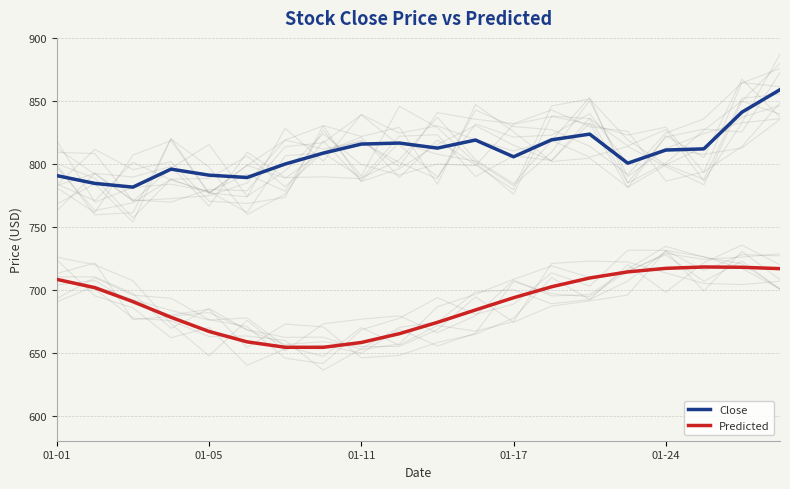

What is the difference between the second highest and minimum values in the Predicted series?

63.6